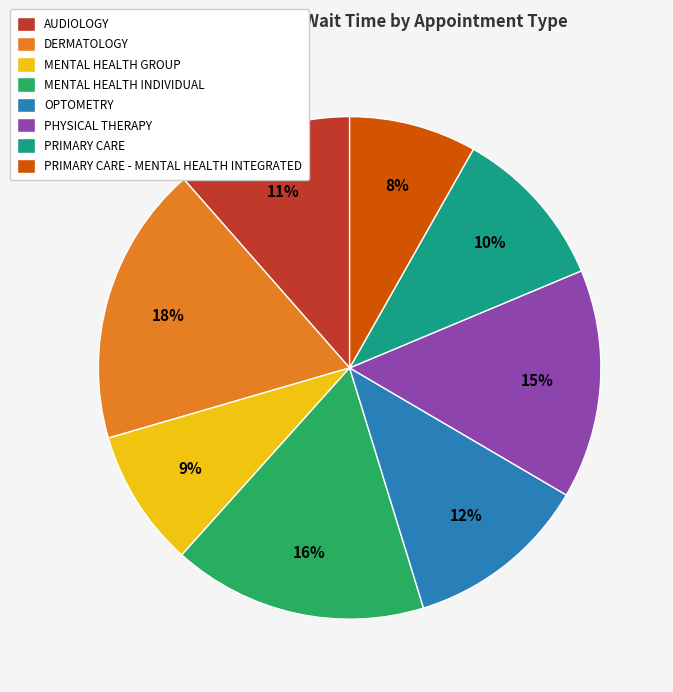

True or false: PRIMARY CARE accounts for 1% of the total.

False